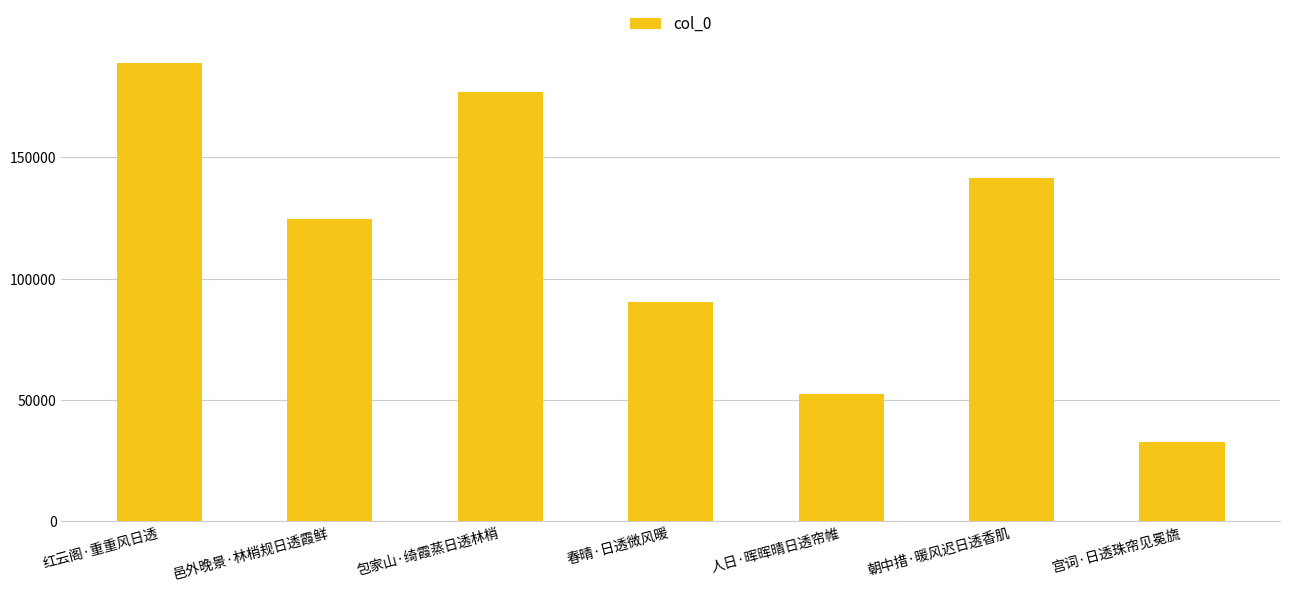

Does the chart contain any negative values?

No